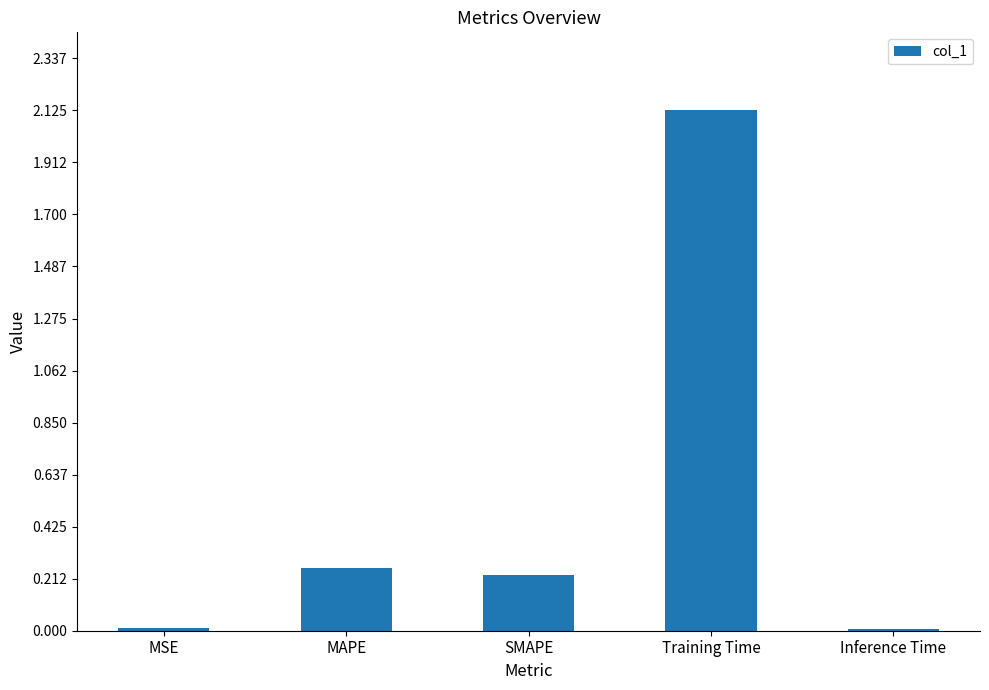

Are the bars grouped side by side (vs. stacked)?

No